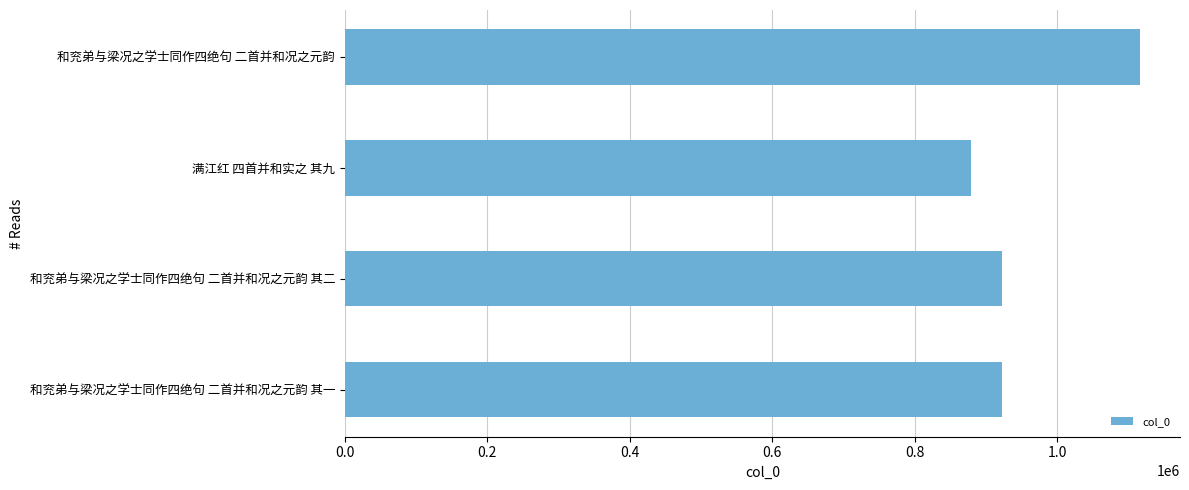

Count the number of categories in the chart.

4